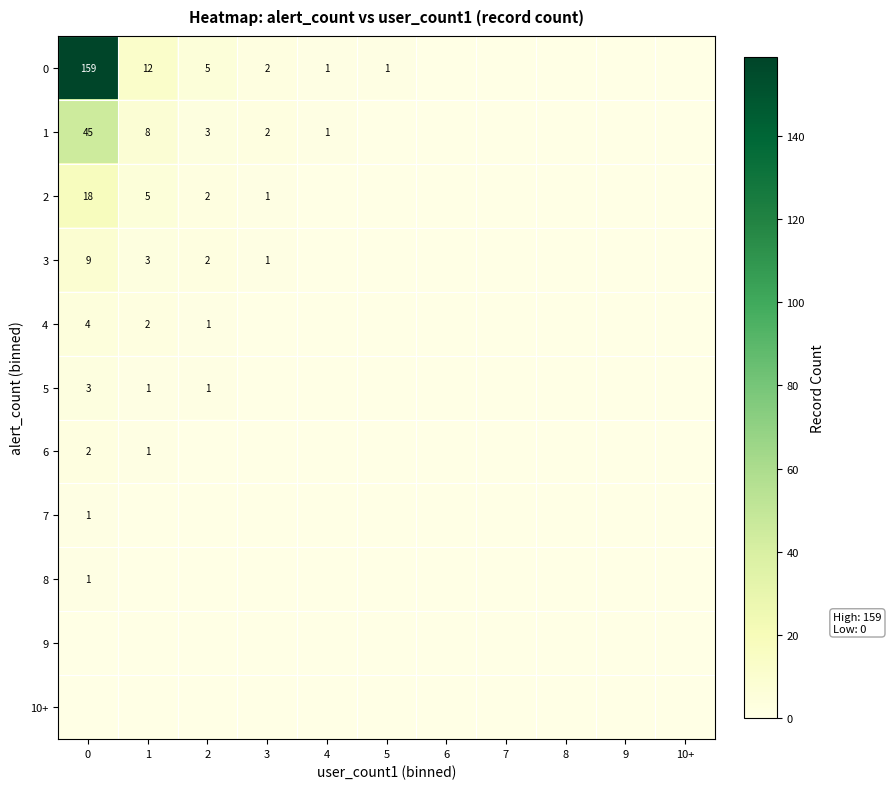

Is it true that 1 equals 45 at 0?

True